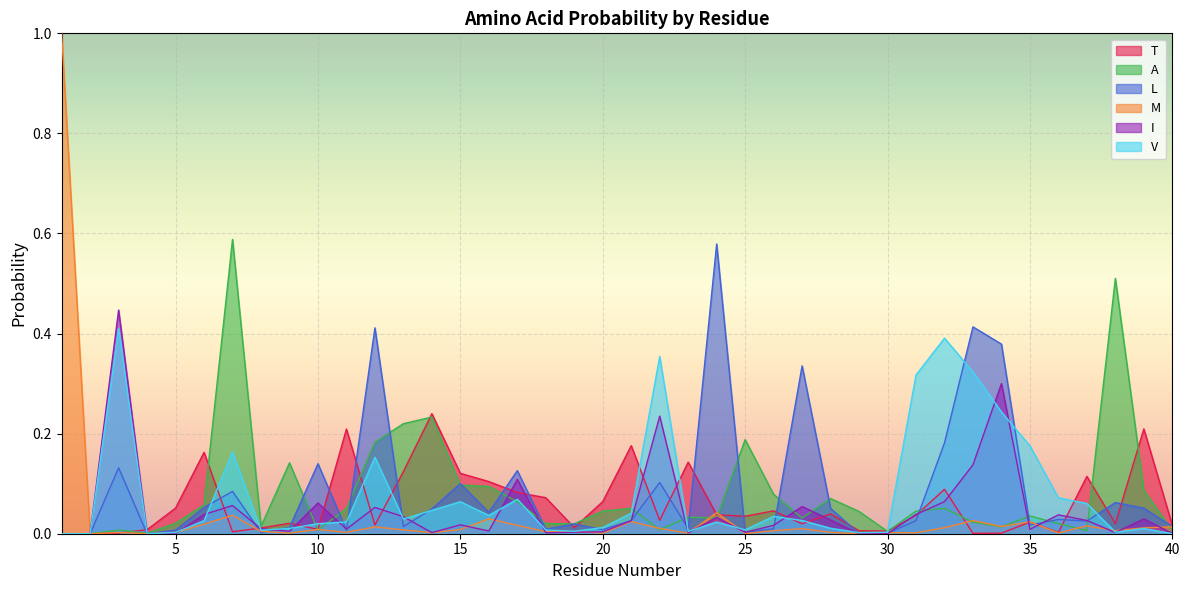

Which series changed the most between 5 and 28?

A